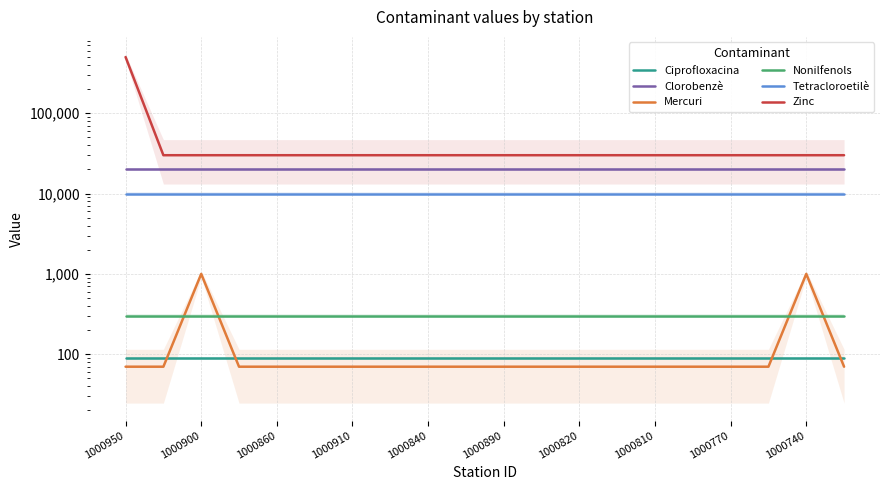

Read the Clorobenzè value at 1000810.

20000